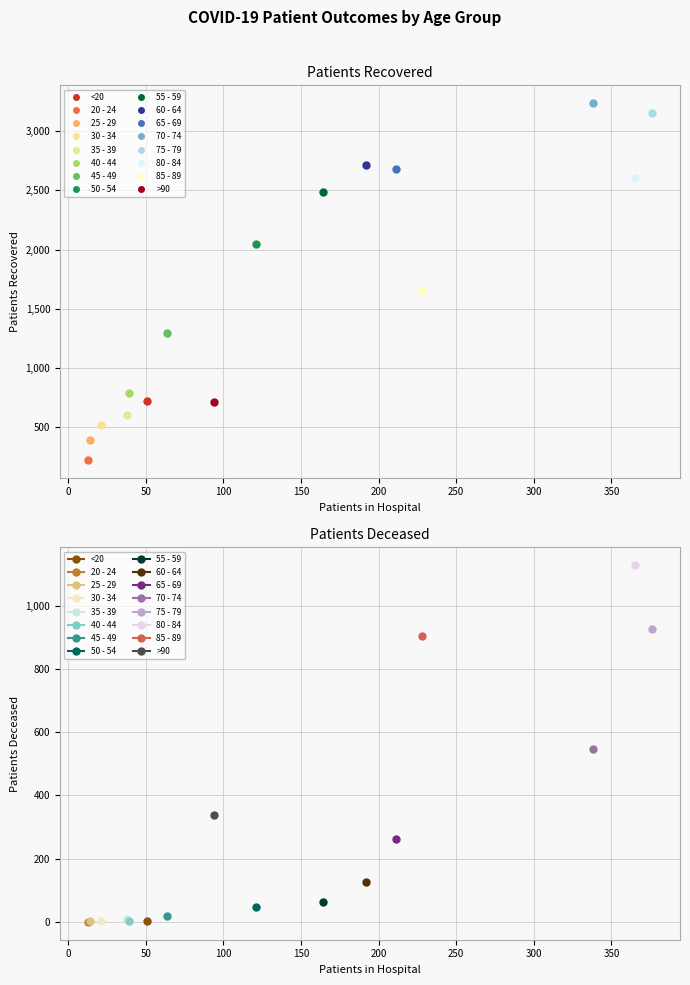

At which label is patients_deceased closest to 564?

70 - 74